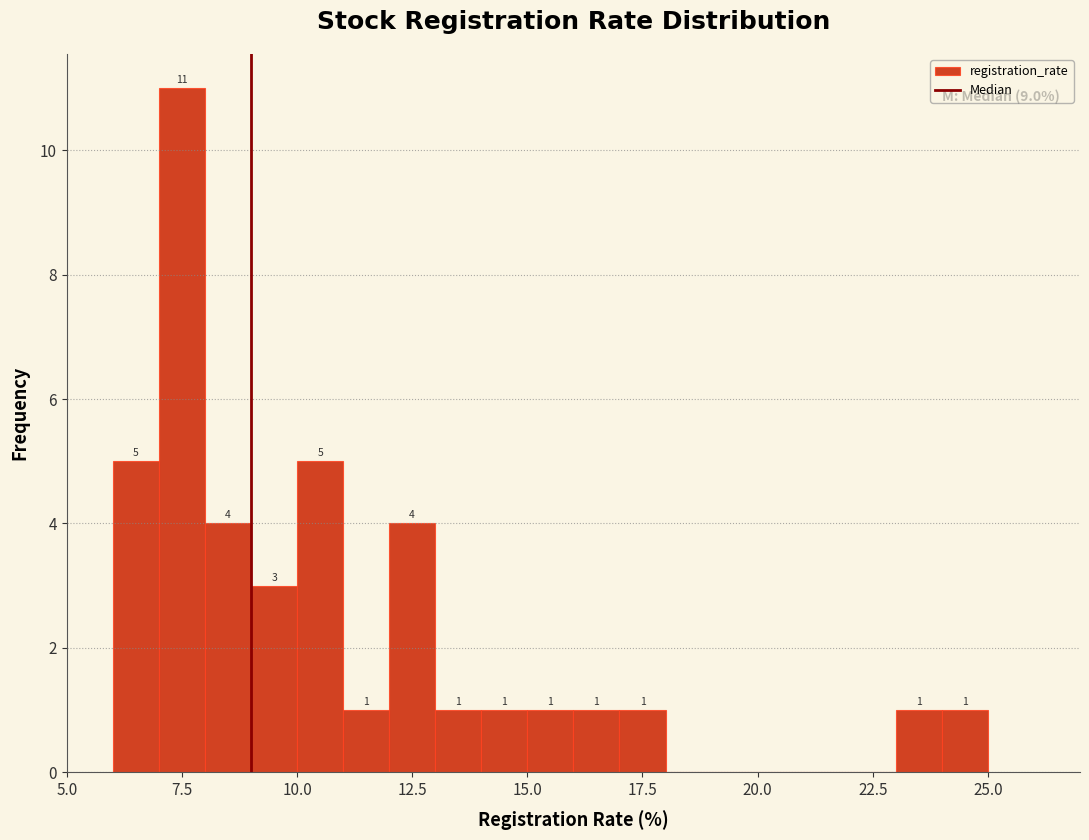

Around what value on the x-axis is the tallest bar? Give the approximate position of its centre, as read against the axis.

7.5